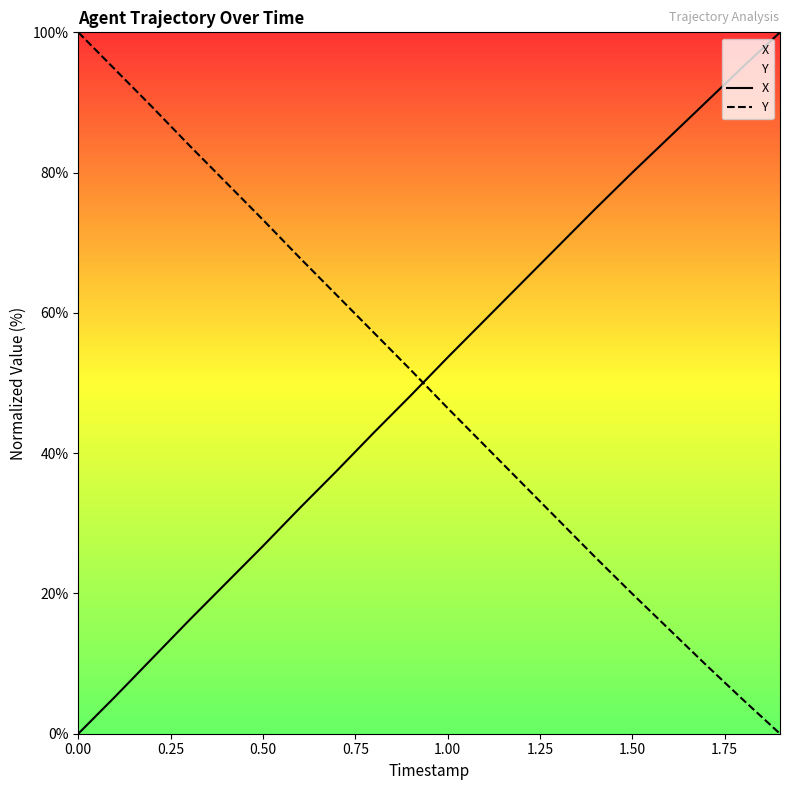

Which series has the largest range (max minus min)?

X